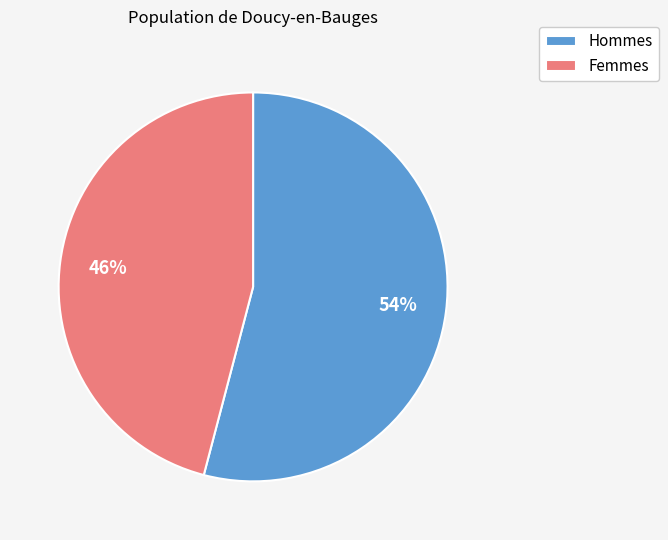

Which category has the biggest portion of the pie?

Hommes